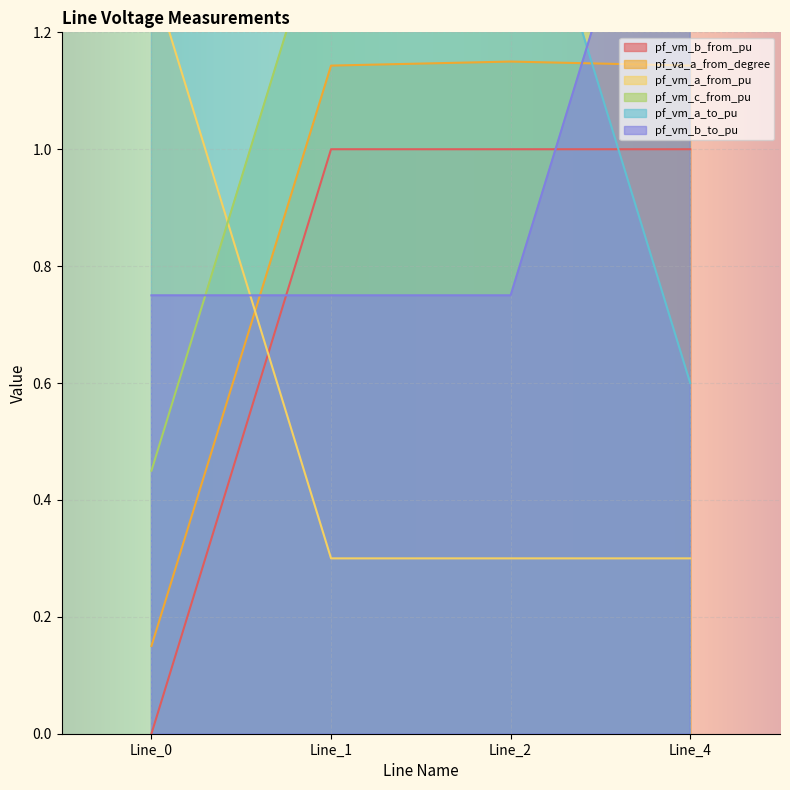

Is the value of pf_vm_b_from_pu at Line_2 greater than the value of pf_va_a_from_degree at Line_0?

Yes